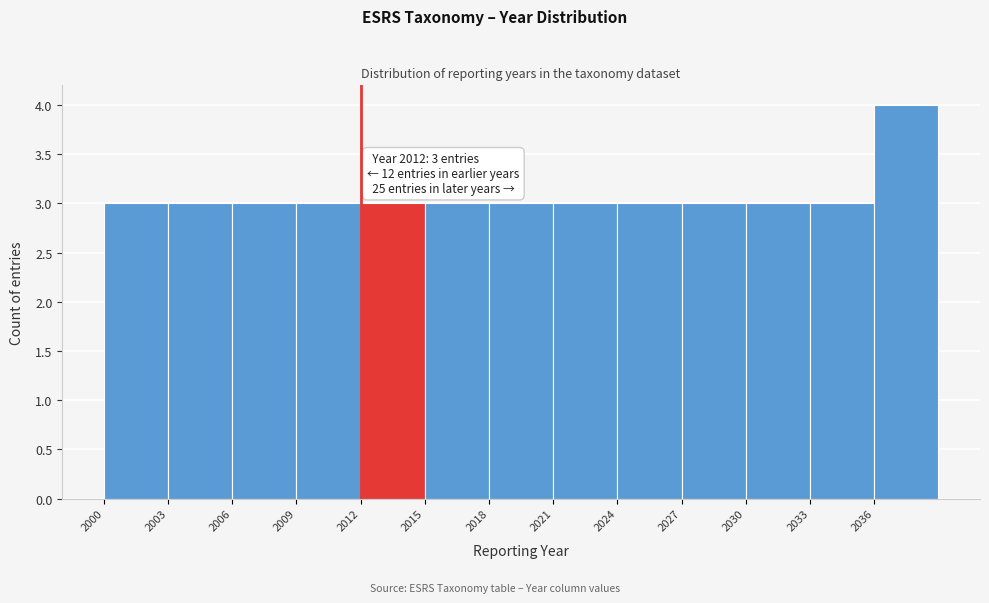

Which range on the x-axis has the tallest bar?

2036 to 2039